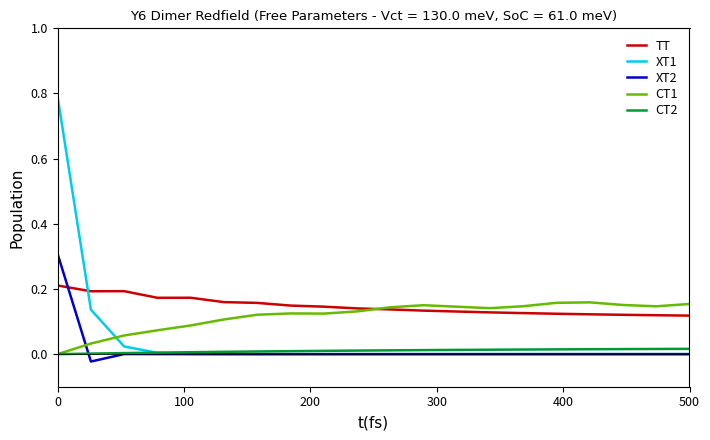

What is the maximum value shown in the chart?

0.8